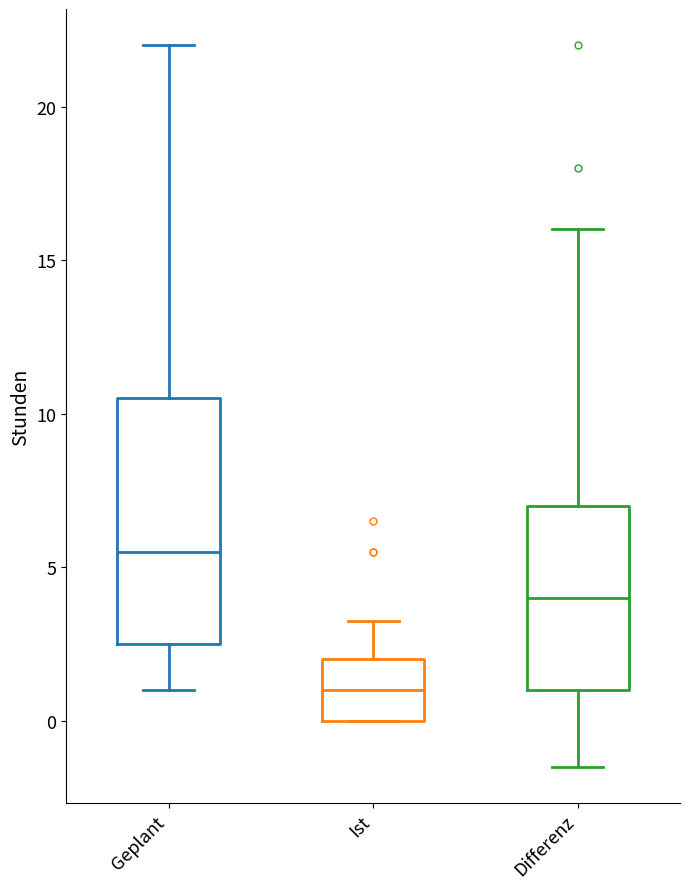

Which box's median line is the highest?

Geplant